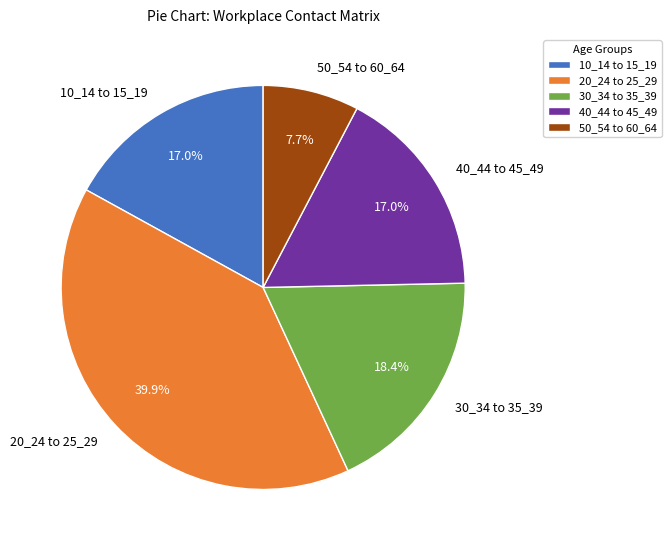

Is there a majority slice in this chart?

No